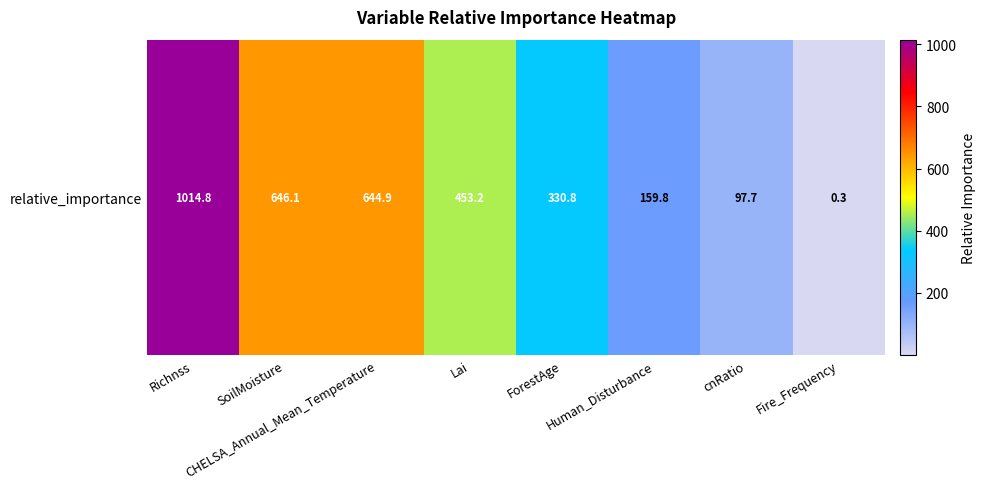

The value at Lai is 93.1. True or false?

False